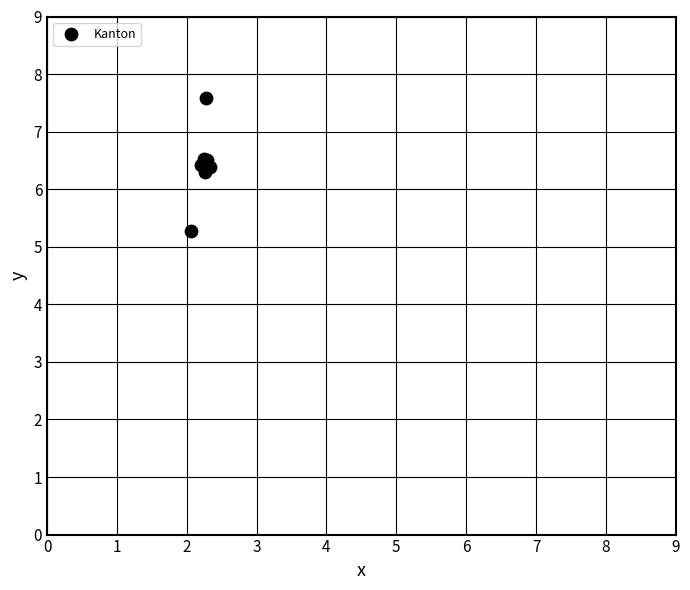

What Y value in the scatter plot is closest to 6?

6.3